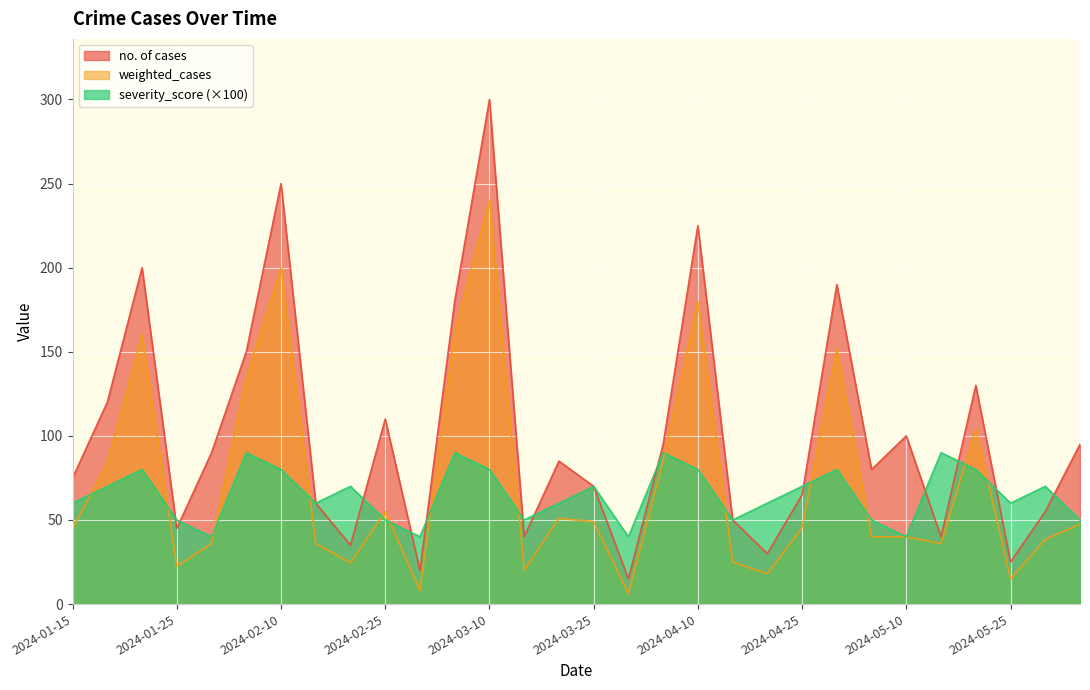

How many interior local valleys does the no. of cases series have?

9